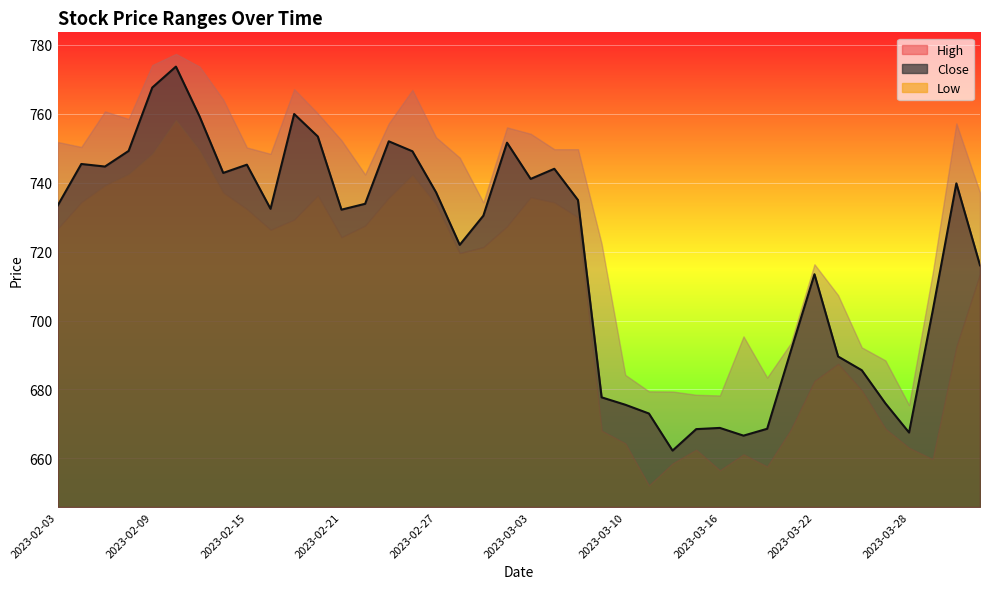

At 2023-02-06, list the series in order from largest to smallest.

High, Close, Low